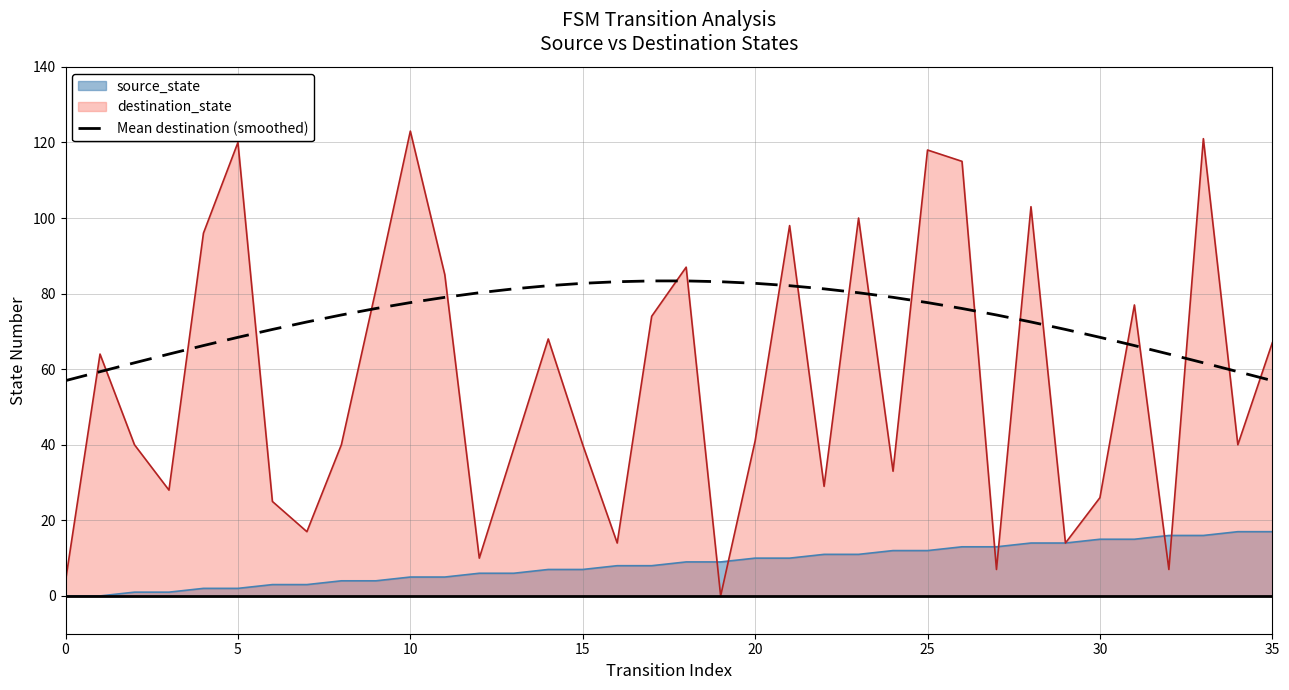

Which category has the highest value across all series?

10